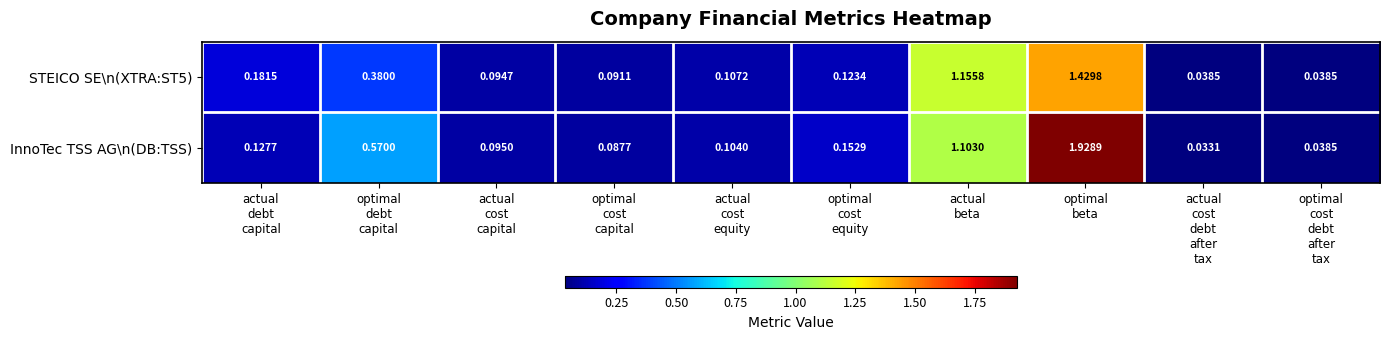

Which series has the largest range (max minus min)?

InnoTec TSS AG\n(DB:TSS)